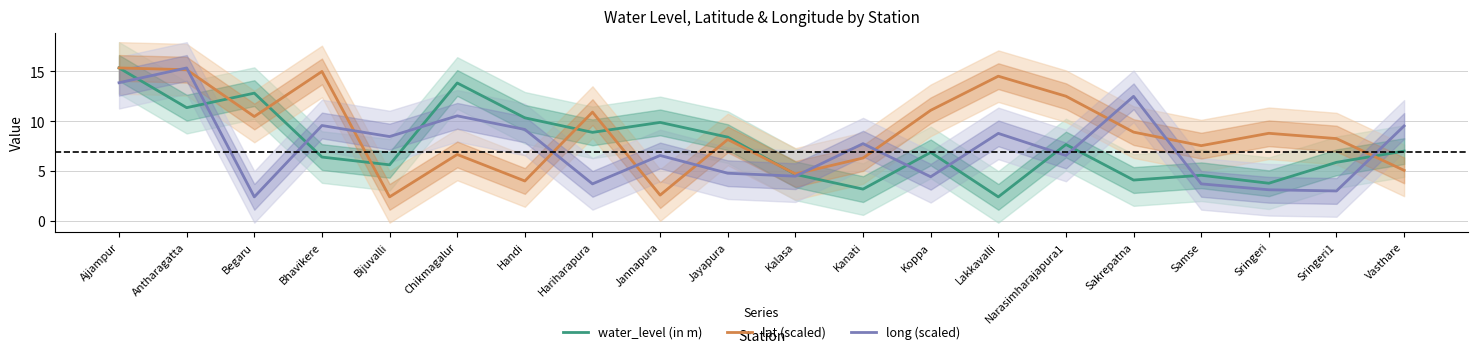

Reading right to left, what are all the values shown in this chart?

water_level (in m): Vasthare=7.0	Sringeri1=5.9	Sringeri=3.8	Samse=4.6	Sakrepatna=4.1	Narasimharajapura1=7.7	Lakkavalli=2.4	Koppa=6.9	Kanati=3.2	Kalasa=4.7	Jayapura=8.4	Jannapura=9.9	Hariharapura=8.9	Handi=10.3	Chikmagalur=13.8	Bijuvalli=5.6	Bhavikere=6.4	Begaru=12.8	Antharagatta=11.4	Ajjampur=15.3
lat (scaled): Vasthare=5.1	Sringeri1=8.3	Sringeri=8.8	Samse=7.5	Sakrepatna=8.9	Narasimharajapura1=12.5	Lakkavalli=14.5	Koppa=11.1	Kanati=6.3	Kalasa=4.7	Jayapura=8.2	Jannapura=2.6	Hariharapura=10.9	Handi=4.0	Chikmagalur=6.7	Bijuvalli=2.4	Bhavikere=15.0	Begaru=10.5	Antharagatta=15.2	Ajjampur=15.3
long (scaled): Vasthare=9.5	Sringeri1=3.0	Sringeri=3.1	Samse=3.7	Sakrepatna=12.5	Narasimharajapura1=6.6	Lakkavalli=8.8	Koppa=4.4	Kanati=7.7	Kalasa=4.5	Jayapura=4.8	Jannapura=6.6	Hariharapura=3.7	Handi=9.2	Chikmagalur=10.5	Bijuvalli=8.5	Bhavikere=9.6	Begaru=2.4	Antharagatta=15.3	Ajjampur=13.9